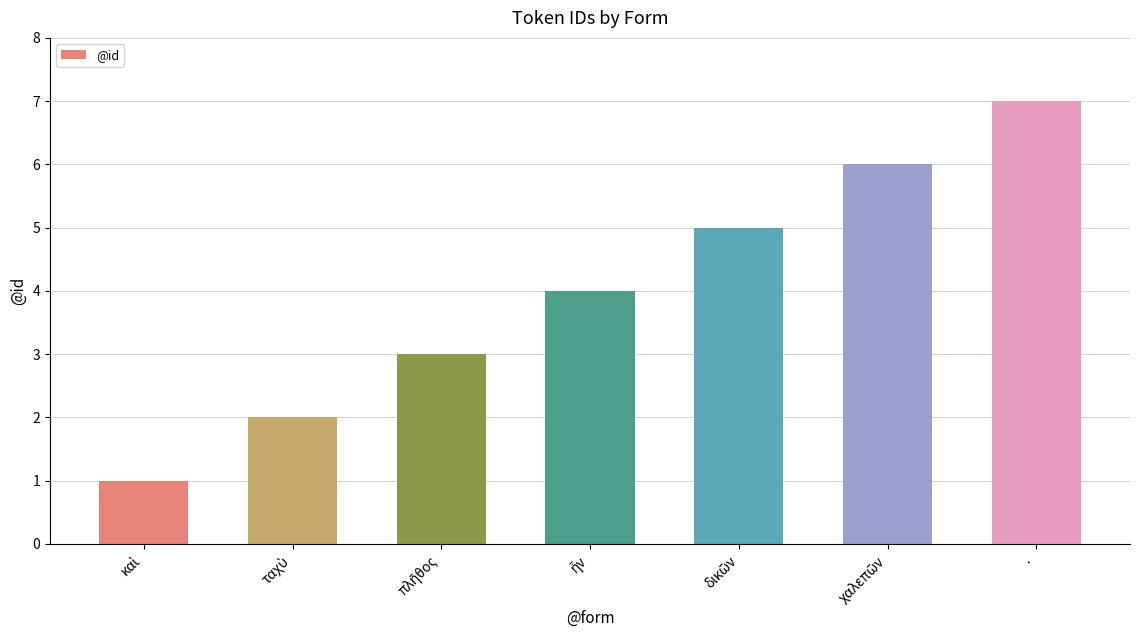

What is the greatest value displayed?

7